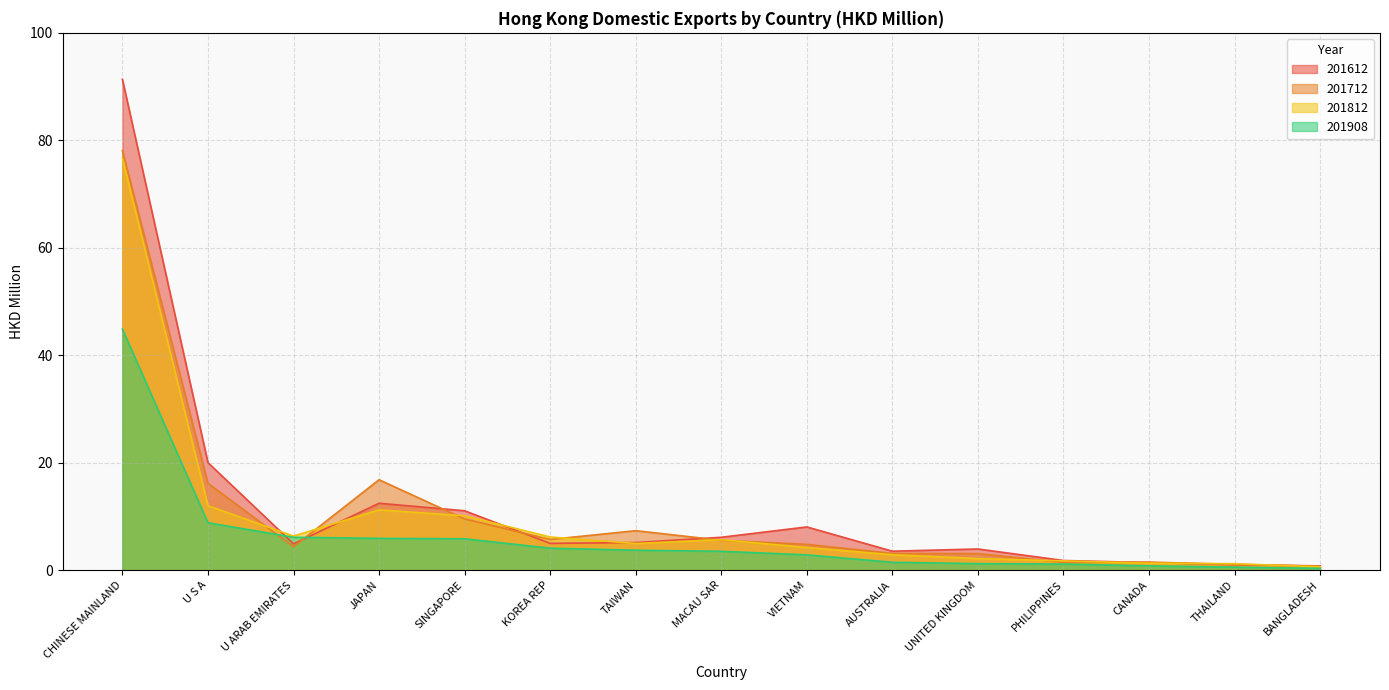

Reading left to right, transcribe all the data shown in this chart.

201612: CHINESE MAINLAND=91.3	U S A=20.0	U ARAB EMIRATES=4.9	JAPAN=12.5	SINGAPORE=11.1	KOREA REP=5.0	TAIWAN=5.1	MACAU SAR=6.1	VIETNAM=8.0	AUSTRALIA=3.5	UNITED KINGDOM=3.9	PHILIPPINES=1.8	CANADA=1.4	THAILAND=1.0	BANGLADESH=0.8
201712: CHINESE MAINLAND=78.1	U S A=16.2	U ARAB EMIRATES=4.4	JAPAN=16.8	SINGAPORE=9.5	KOREA REP=5.7	TAIWAN=7.4	MACAU SAR=5.6	VIETNAM=4.8	AUSTRALIA=3.1	UNITED KINGDOM=3.1	PHILIPPINES=1.5	CANADA=1.5	THAILAND=1.1	BANGLADESH=0.7
201812: CHINESE MAINLAND=76.6	U S A=12.0	U ARAB EMIRATES=6.4	JAPAN=11.2	SINGAPORE=10.1	KOREA REP=6.2	TAIWAN=5.0	MACAU SAR=5.7	VIETNAM=4.2	AUSTRALIA=2.9	UNITED KINGDOM=2.2	PHILIPPINES=1.7	CANADA=1.3	THAILAND=1.2	BANGLADESH=0.6
201908: CHINESE MAINLAND=44.9	U S A=8.8	U ARAB EMIRATES=6.1	JAPAN=5.9	SINGAPORE=5.8	KOREA REP=4.1	TAIWAN=3.7	MACAU SAR=3.5	VIETNAM=2.9	AUSTRALIA=1.5	UNITED KINGDOM=1.2	PHILIPPINES=1.1	CANADA=0.8	THAILAND=0.6	BANGLADESH=0.4